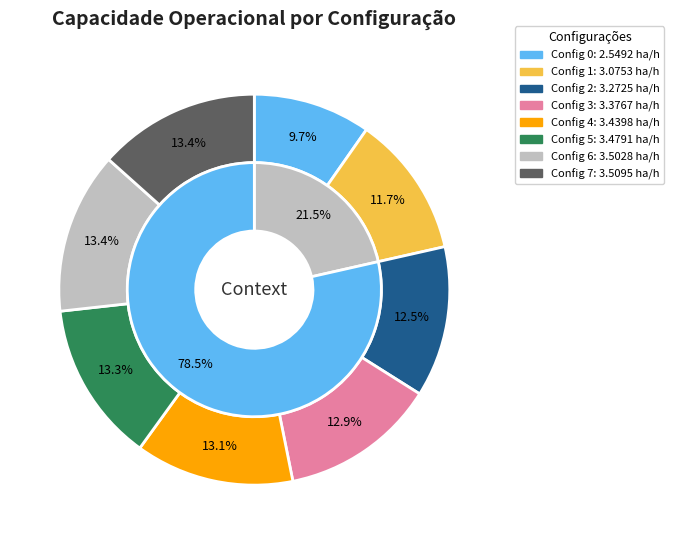

Rank the categories by value from lowest to highest.

0, 1, 2, 3, 4, 5, 6, 7